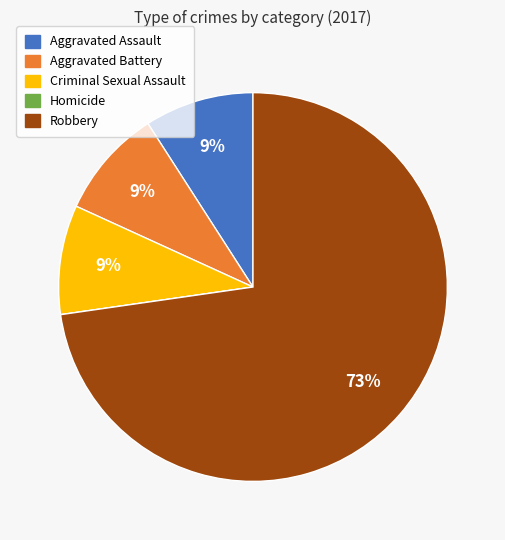

What is the largest slice in the pie chart?

Robbery